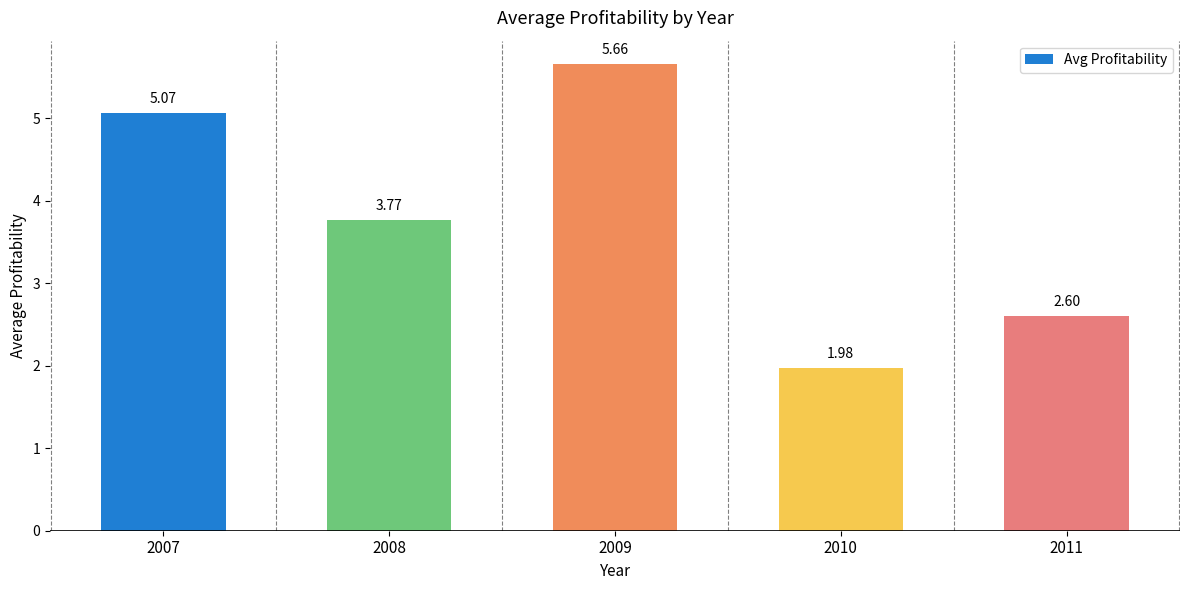

What is the sum of the values at 2010 and 2009?

7.6